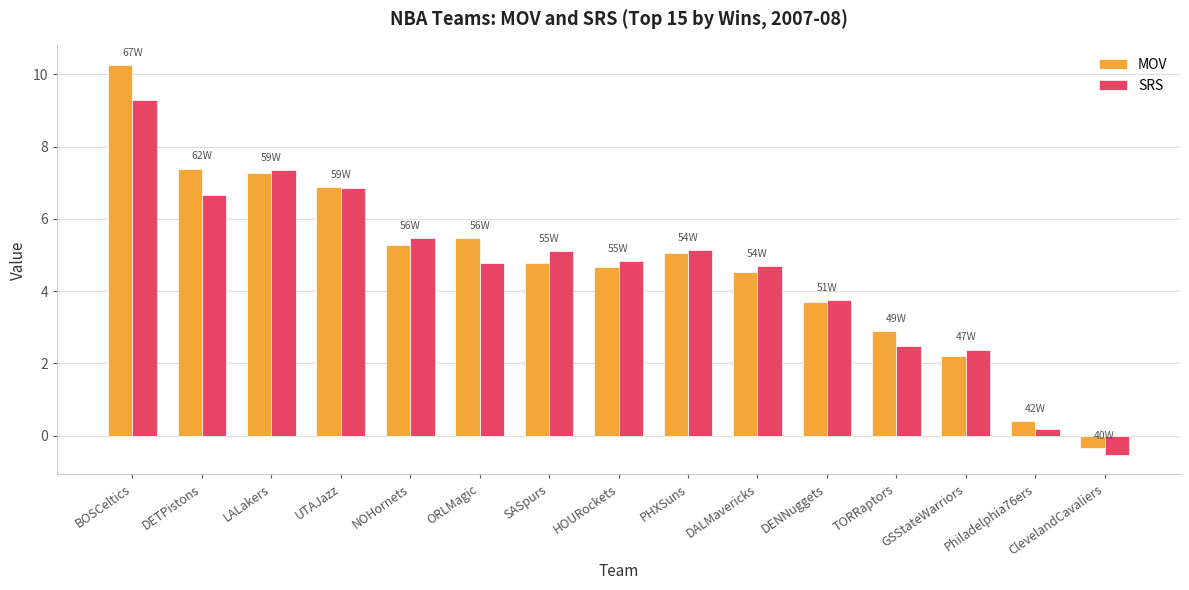

At which label does MOV first exceed 4?

BOSCeltics